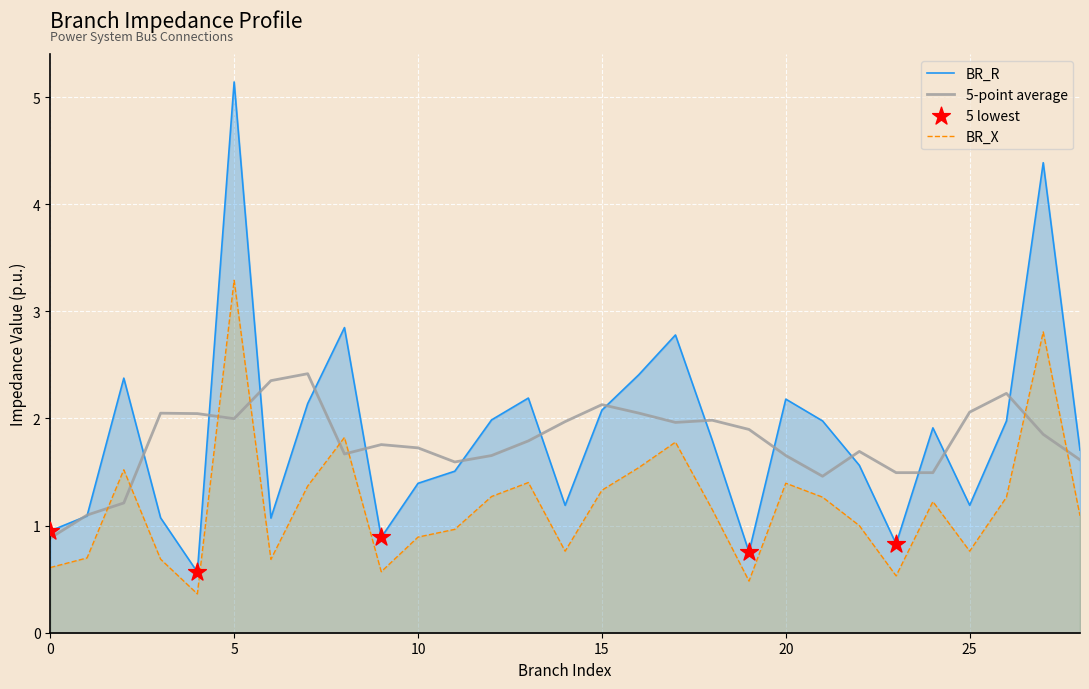

Which series has the largest Y range (max minus min)?

BR_X